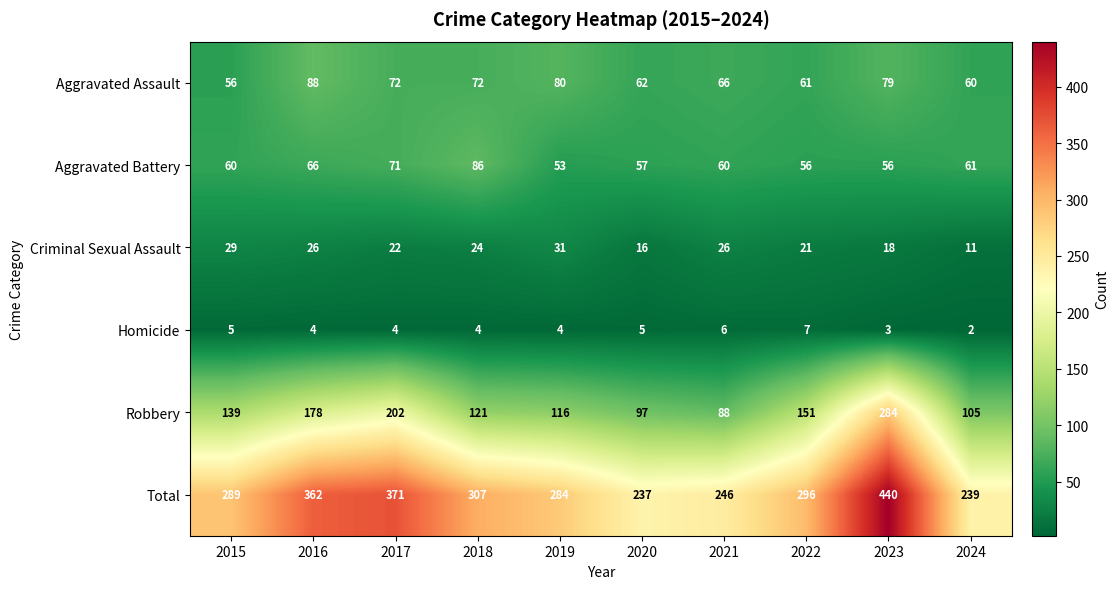

The Robbery series shows 178 at 2016. True or false?

True